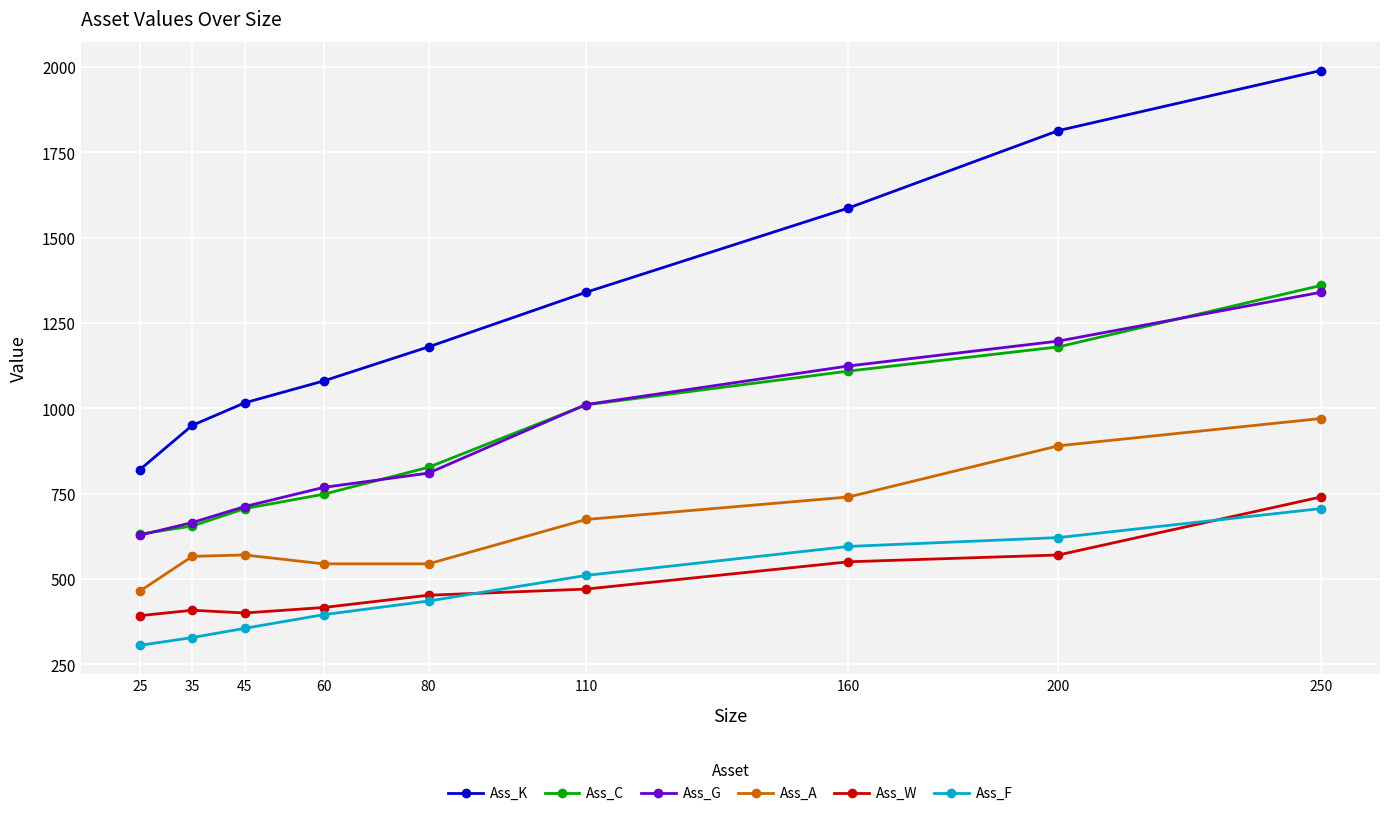

Which series has the largest range (max minus min)?

Ass_K